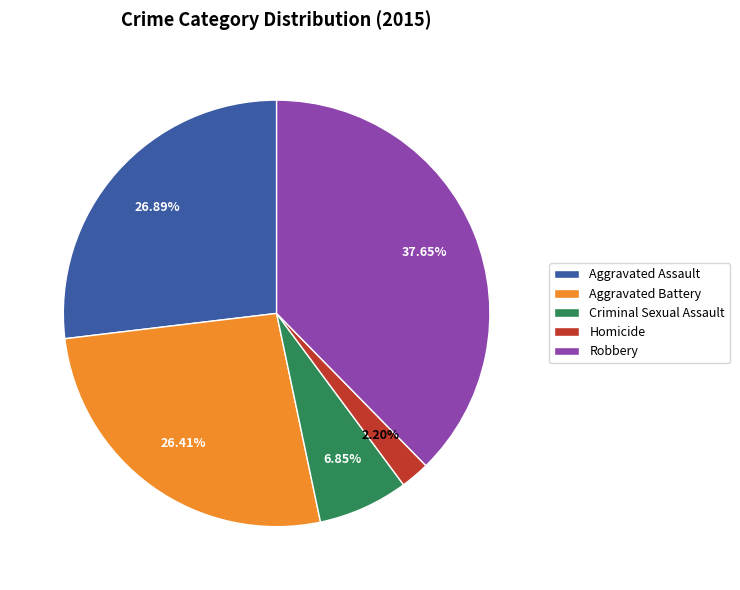

Between Homicide and Aggravated Battery, which is larger?

Aggravated Battery